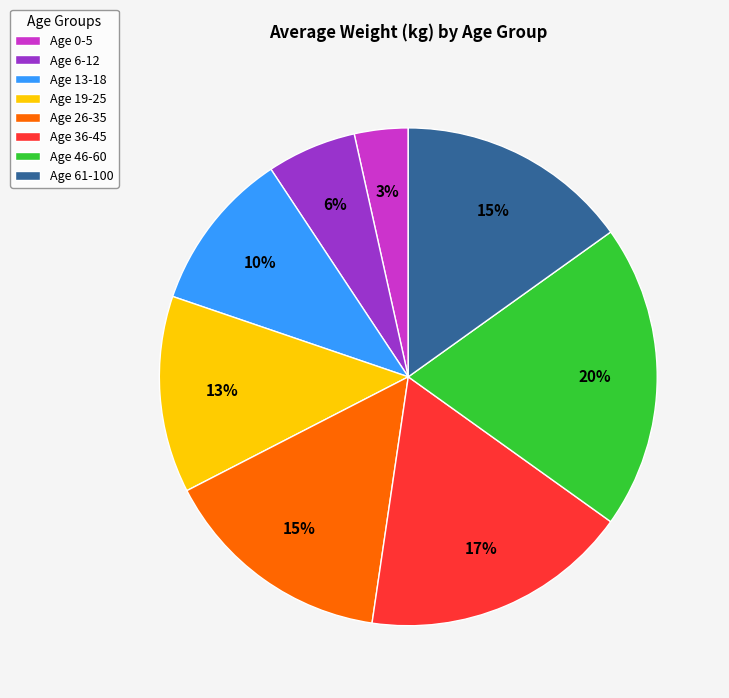

What is the smallest slice in the pie chart?

Age 0-5